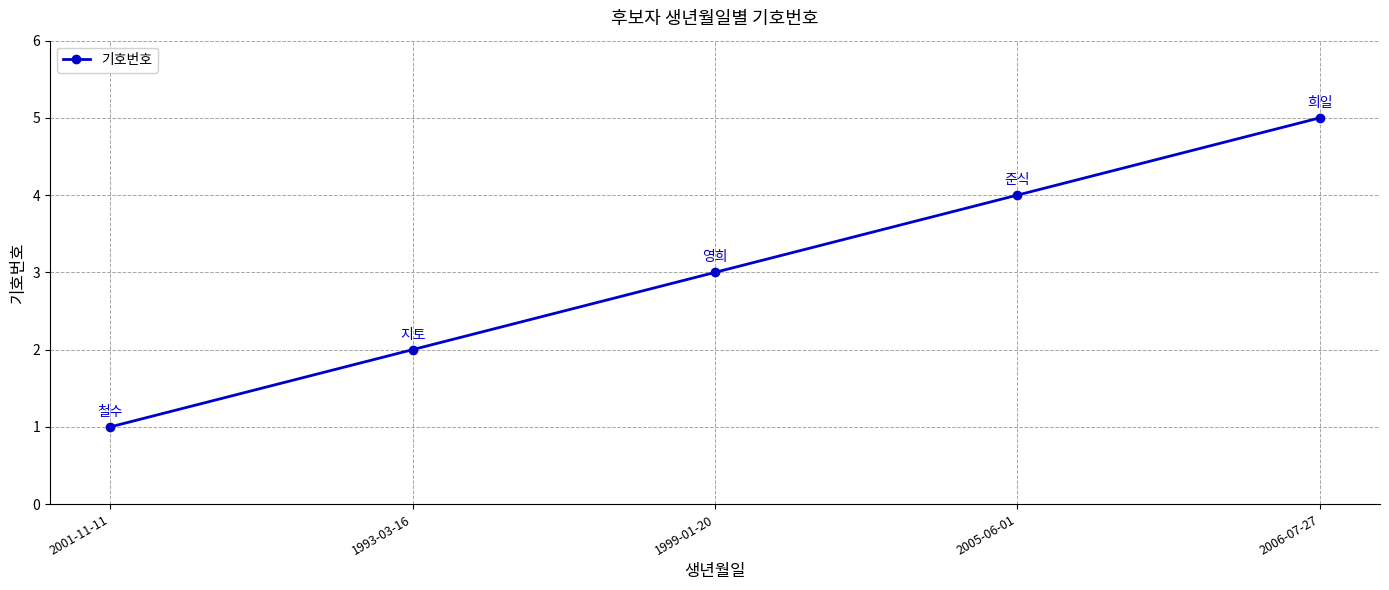

Rank the categories by value from lowest to highest.

2001-11-11, 1993-03-16, 1999-01-20, 2005-06-01, 2006-07-27